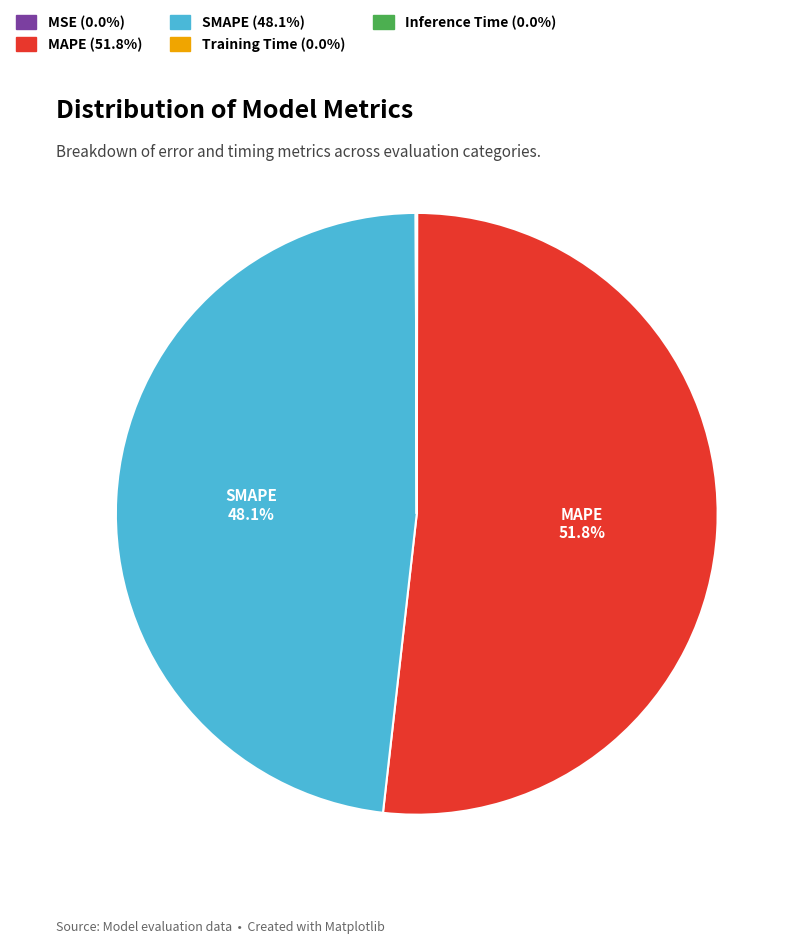

Is there any slice that represents more than half of the pie?

Yes